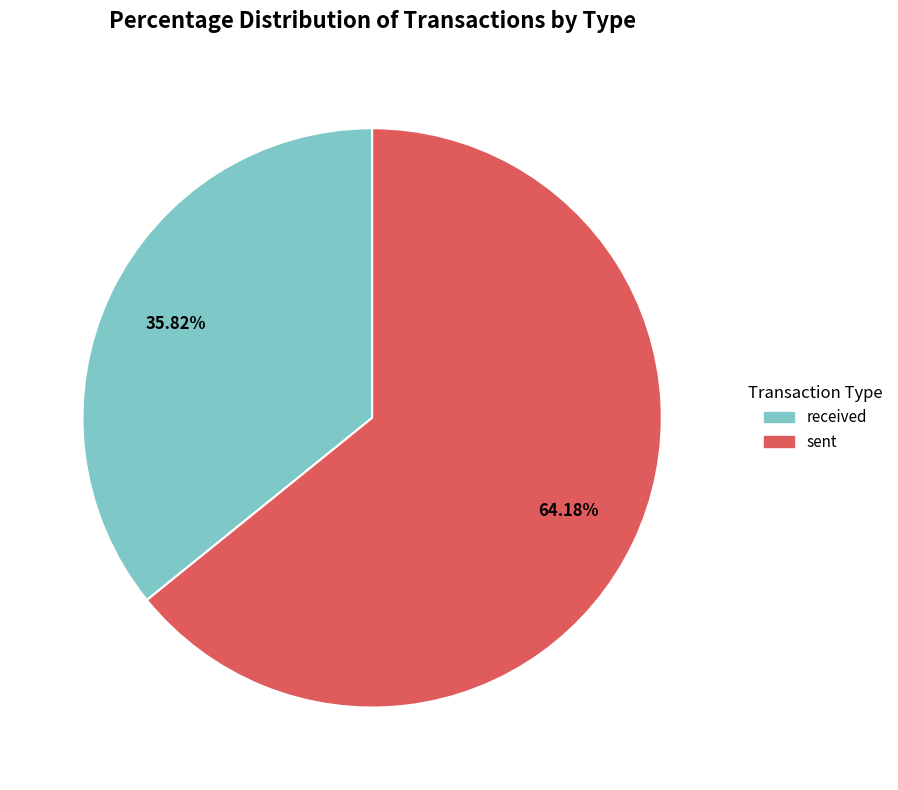

To the nearest percent, what is the average slice percentage?

50%